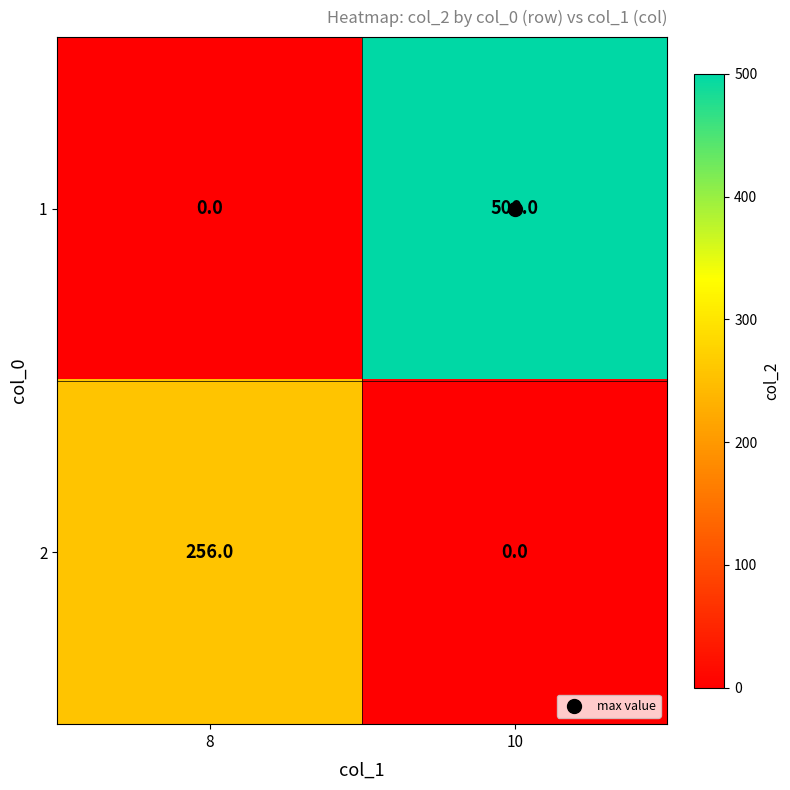

What is the sum of the 1 values at 10 and 8?

500